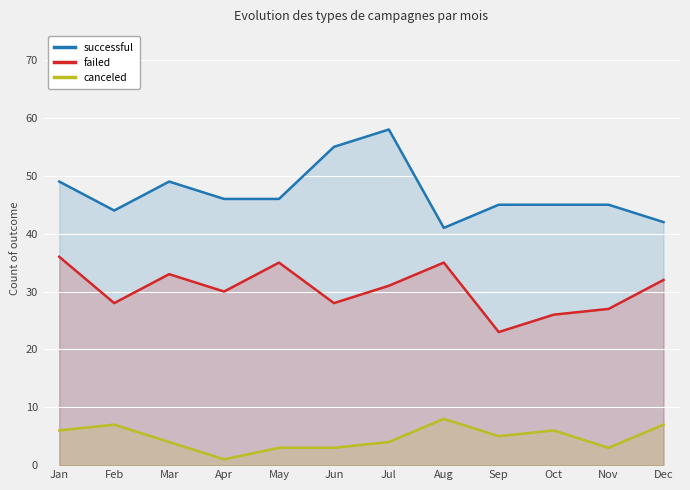

Where is successful nearest to the value 49?

Jan